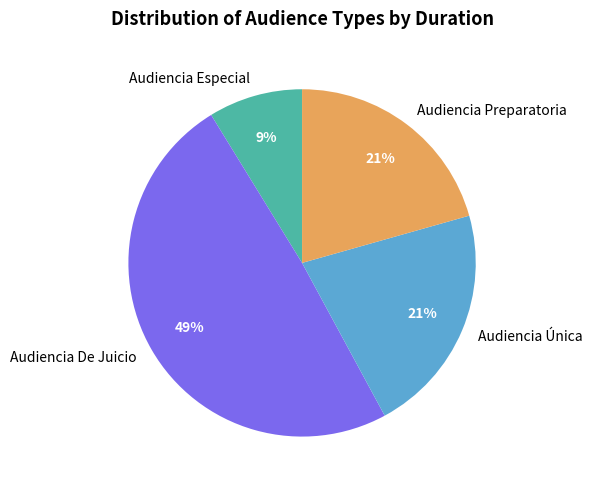

Is it true that Audiencia Especial is 9% of the pie?

True